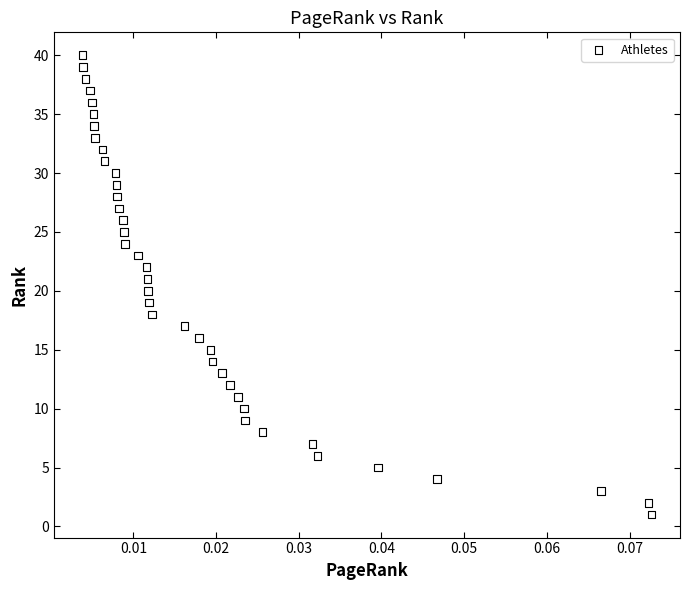

What is the range of Y values (max minus min)?

39